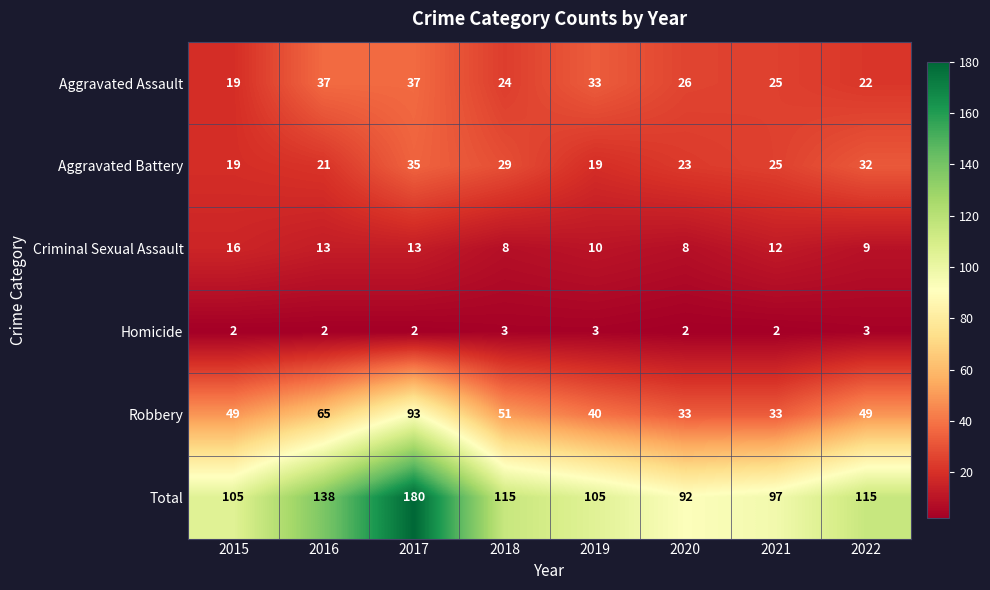

The value of Criminal Sexual Assault at 2016 is 13. True or false?

True